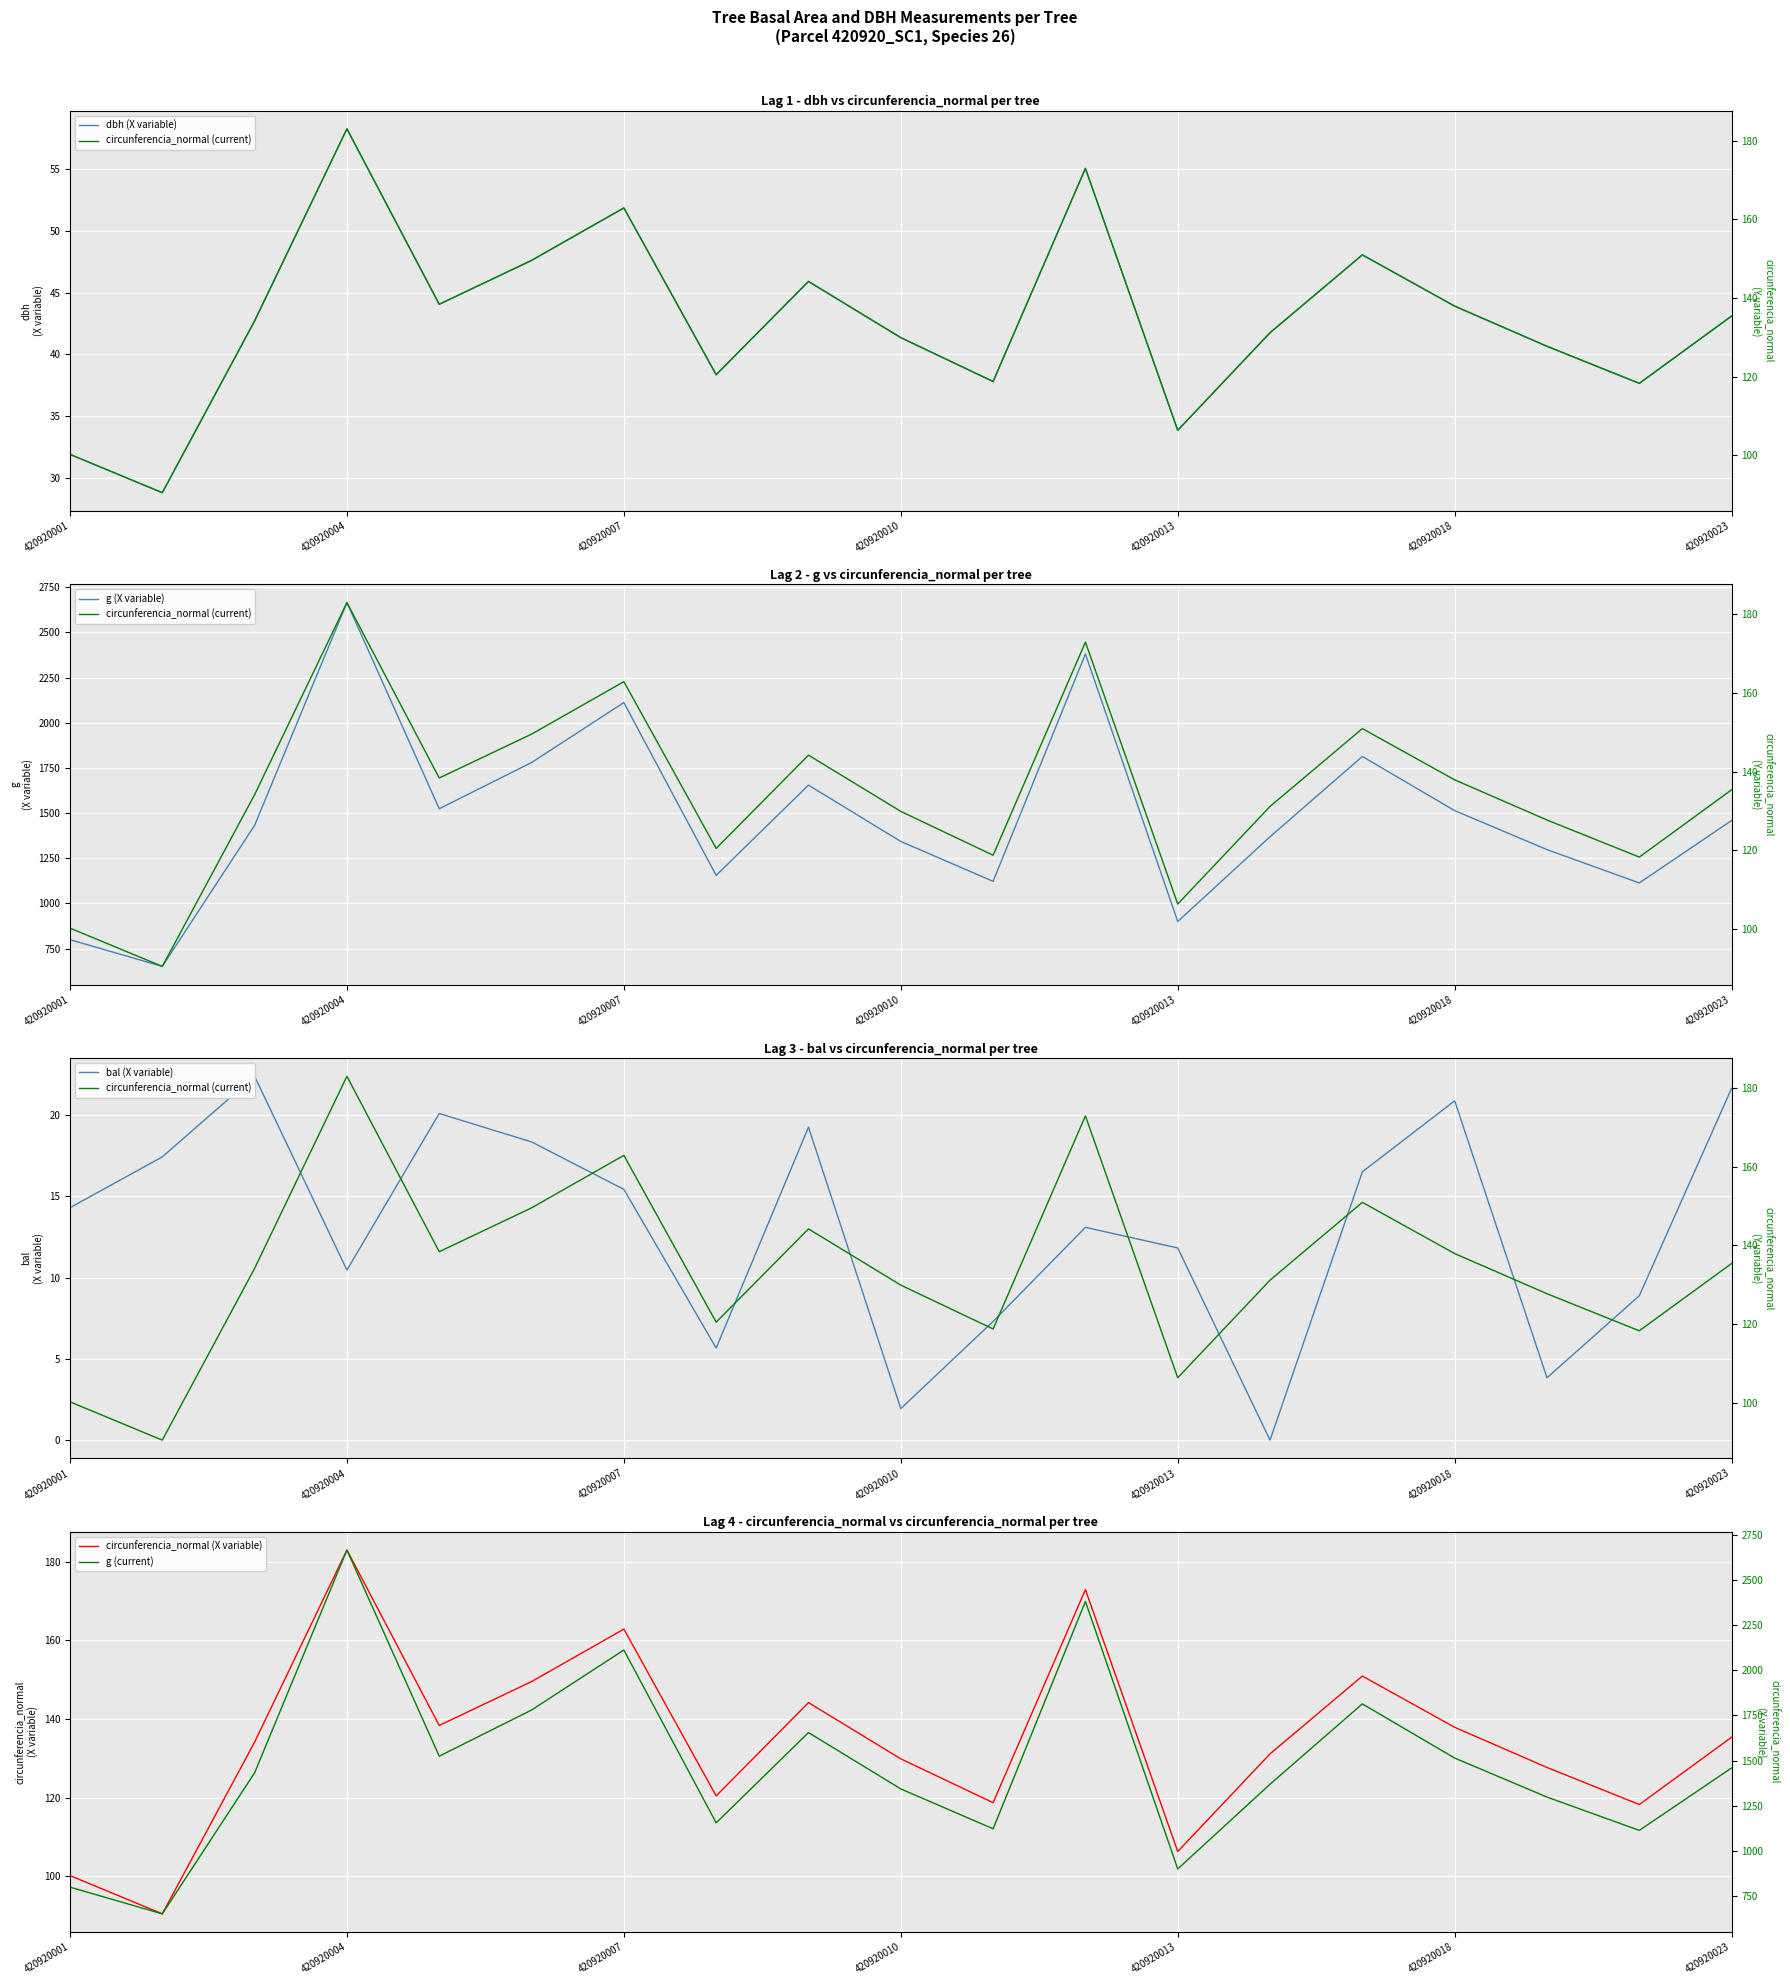

What is the difference between the second highest and second lowest values in the circunferencia_normal (X variable) series?

72.7